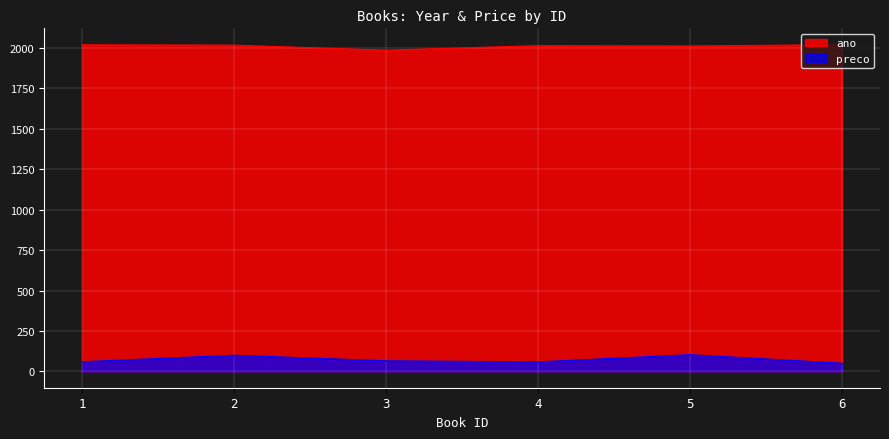

True or false: ano has a value of 2012.0 at 5.

True